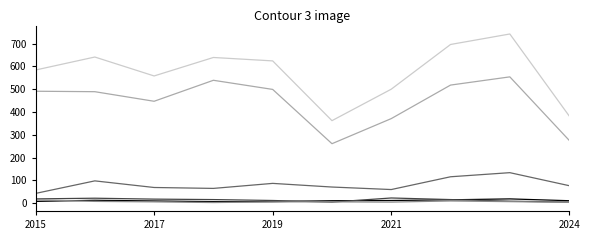

What is the maximum value shown in the chart?

742